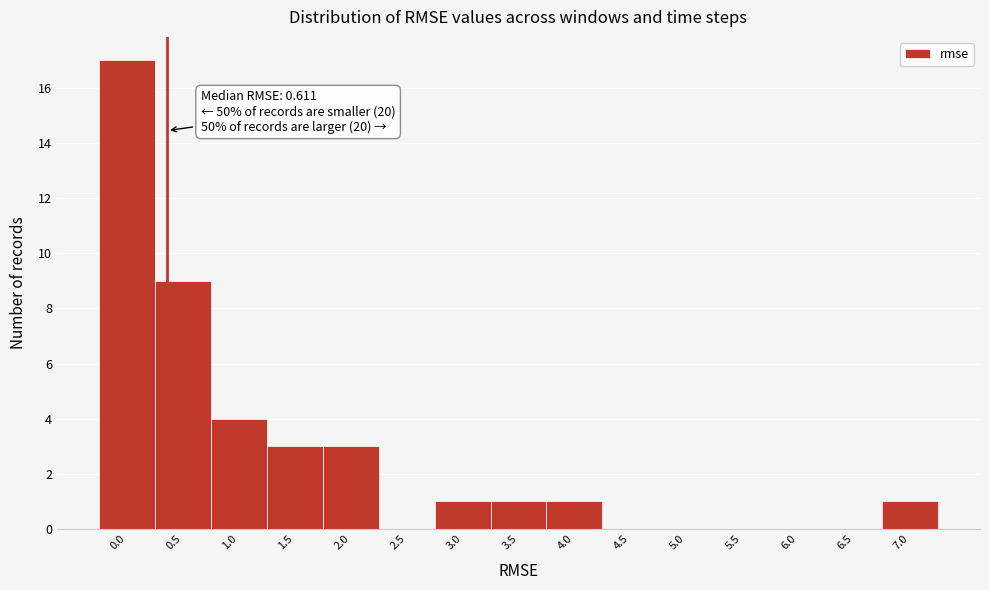

Reading left to right, what are all the values shown in this chart?

0.0=17	0.5=9	1.0=4	1.5=3	2.0=3	2.5=0	3.0=1	3.5=1	4.0=1	4.5=0	5.0=0	5.5=0	6.0=0	6.5=0	7.0=1